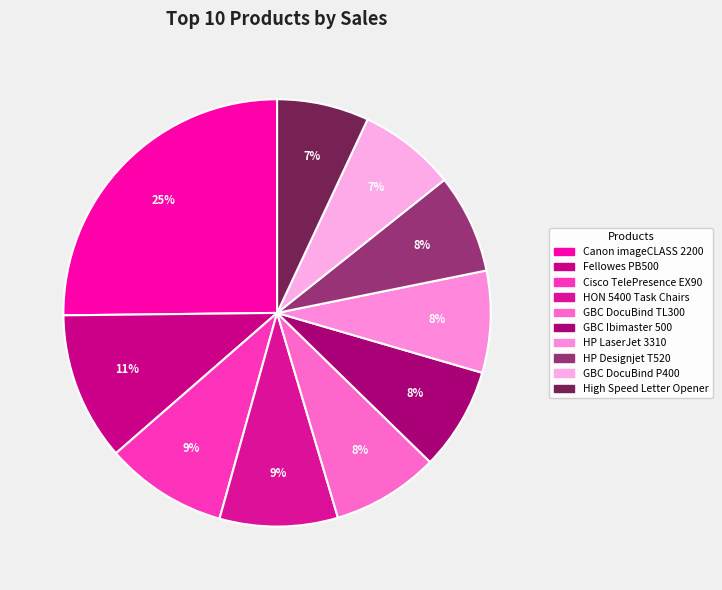

Does any single category account for the majority?

No